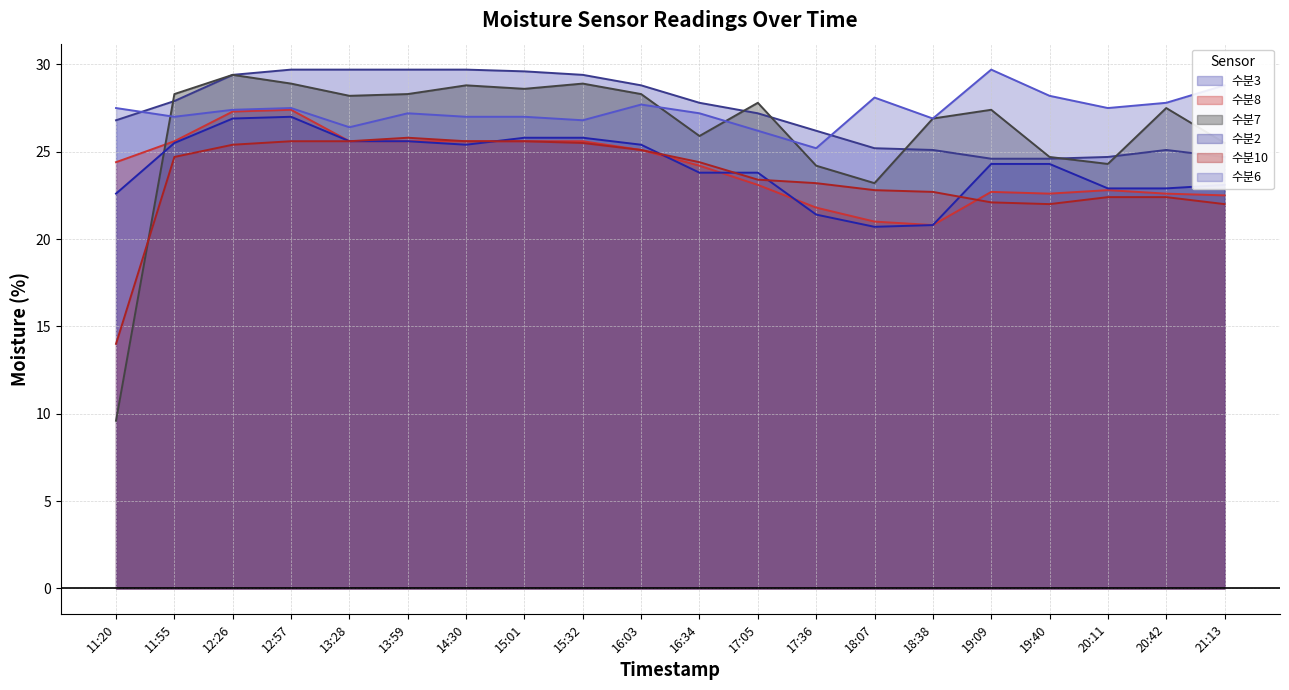

How many data points in 수분10 are less than 24?

10